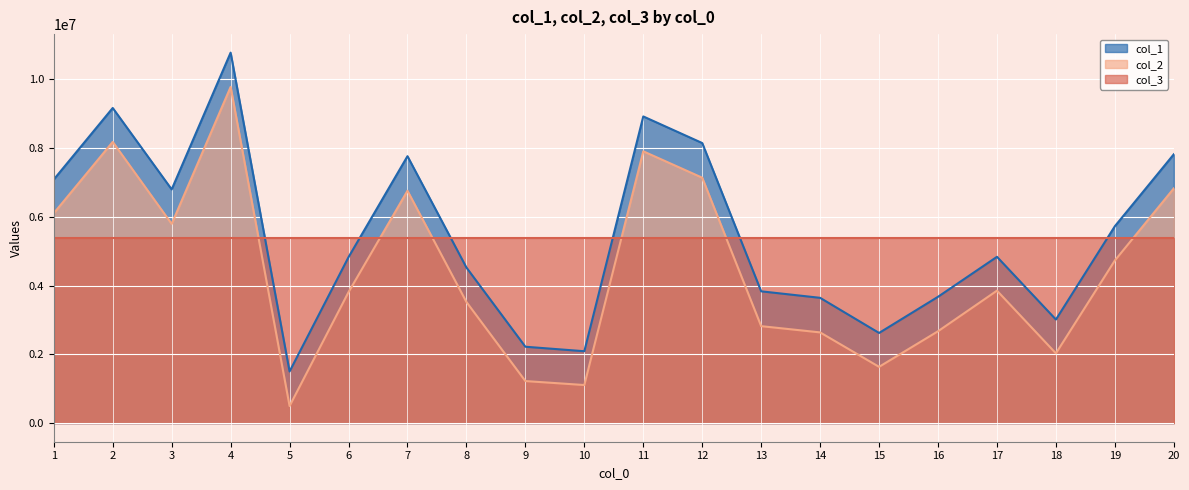

True or false: col_2 and col_1 cross at least once.

False